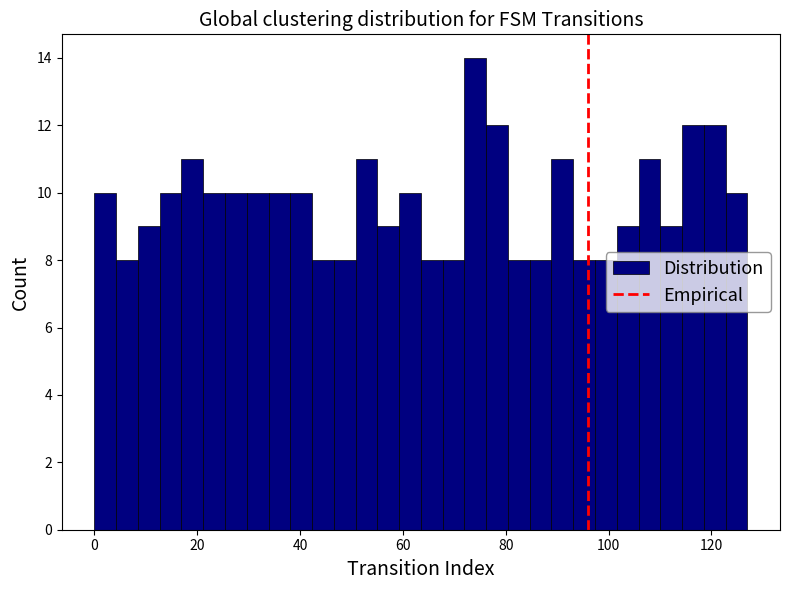

Read against the x-axis, roughly where is the centre of the tallest bar?

74